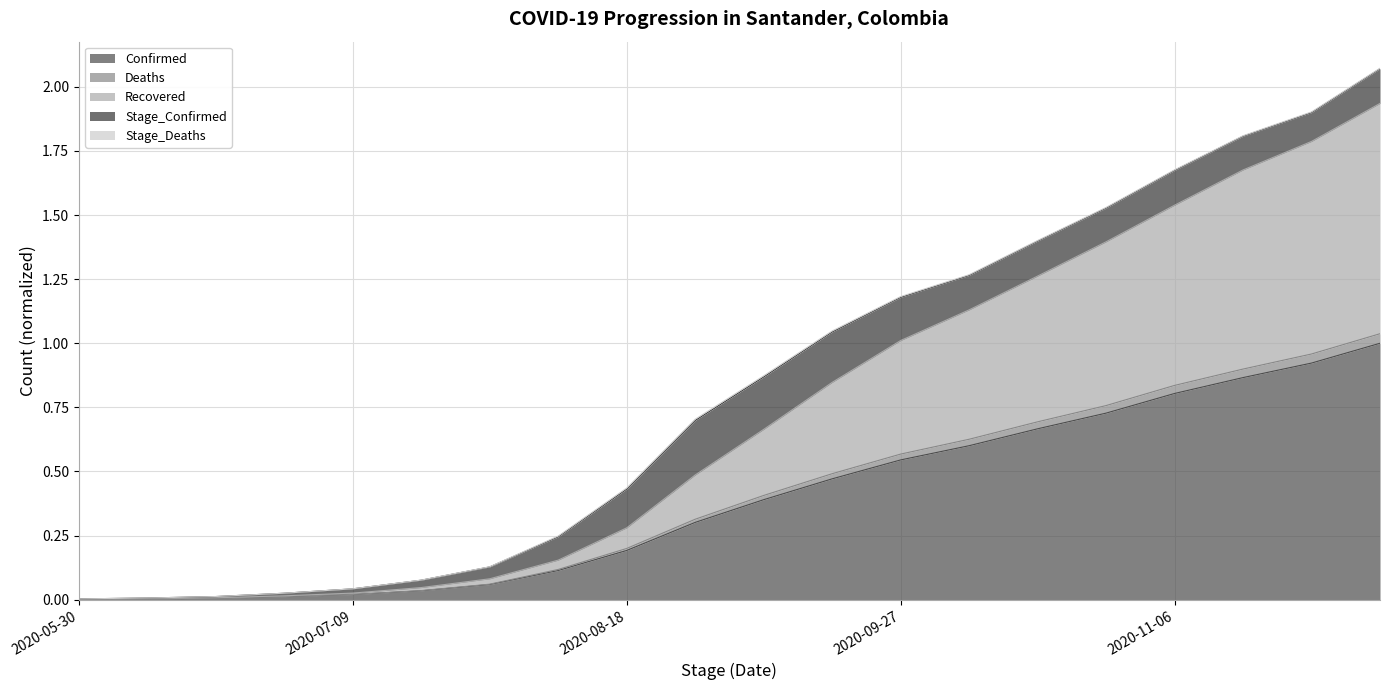

What value does the Recovered series have at 2020-11-06?

1.5